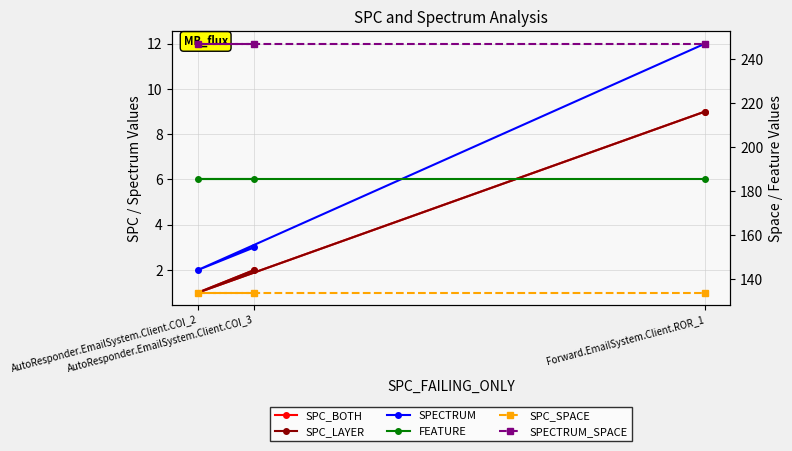

What is the label of the 2nd point from the left?

AutoResponder.EmailSystem.Client.COI_2